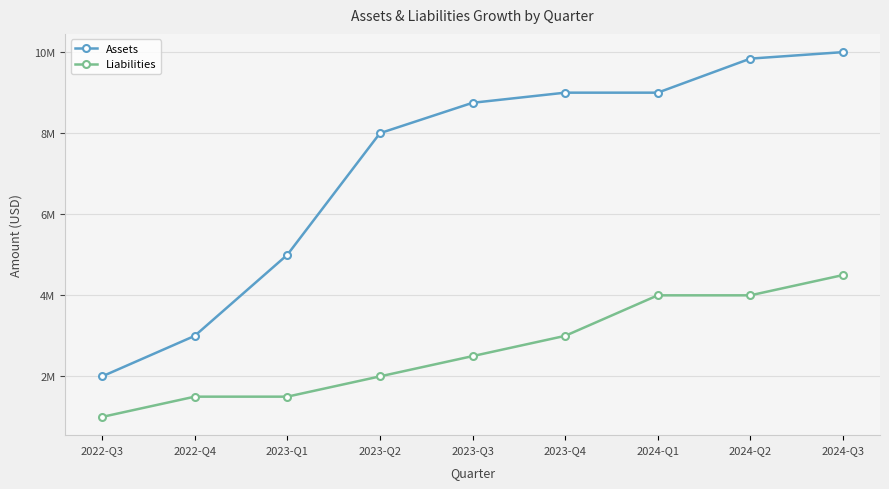

At which category is the sum across all series the highest?

2024-Q3